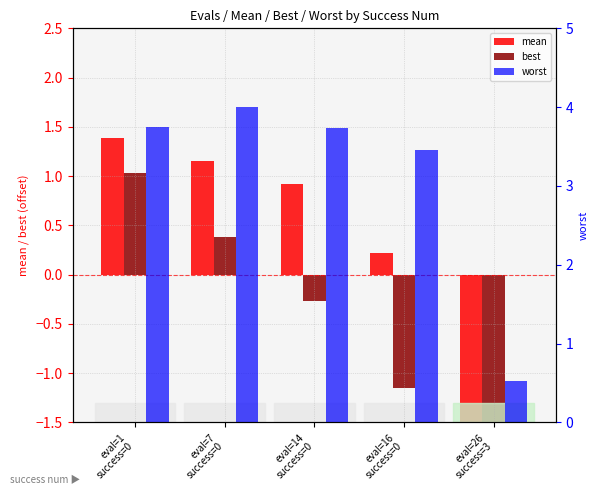

How many negative values does the mean series have?

1